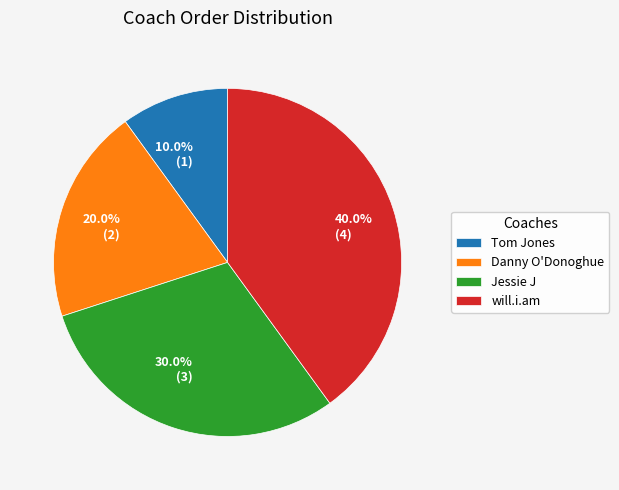

What is the ratio of the value at will.i.am to the value at Danny O'Donoghue?

2.0